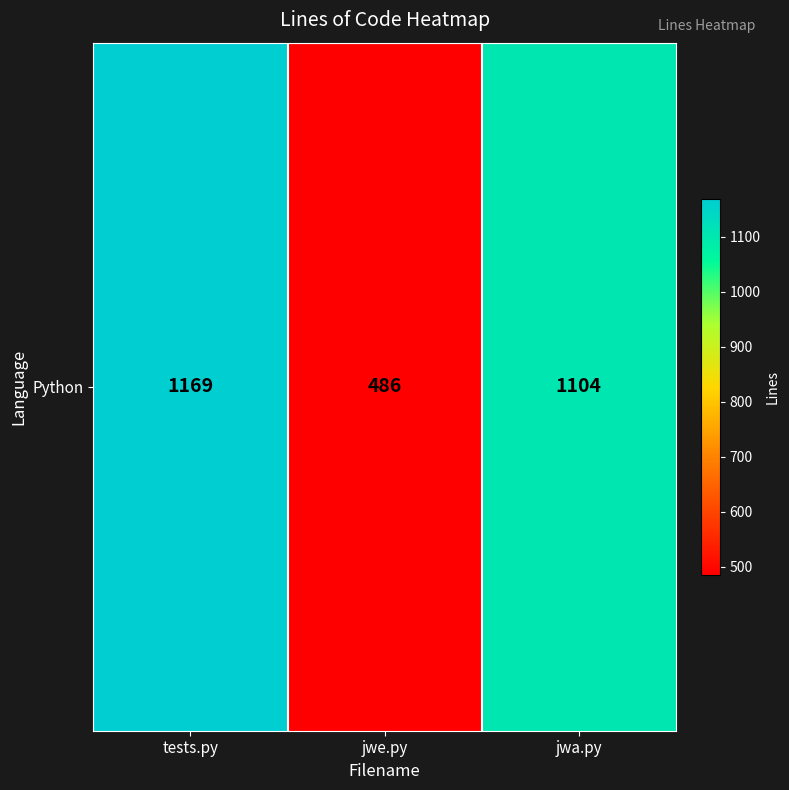

What is the change in value from jwe.py to jwa.py?

+618